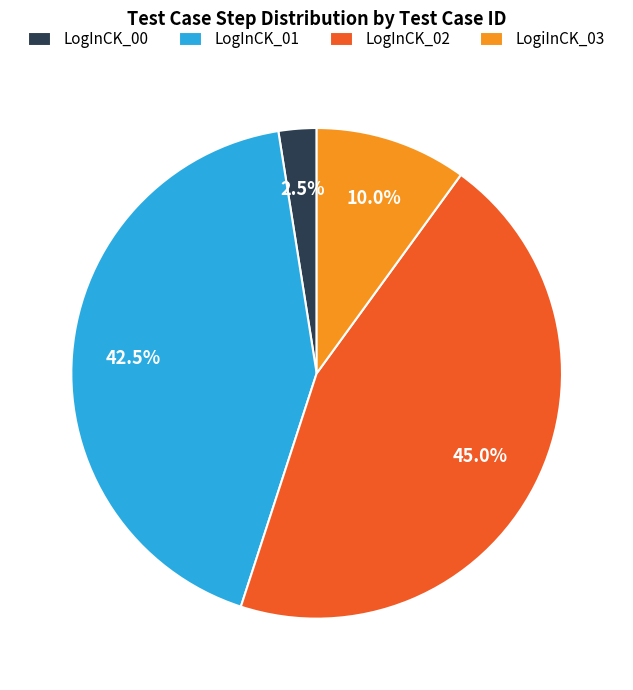

Does LogInCK_02 represent more than half of the total?

No